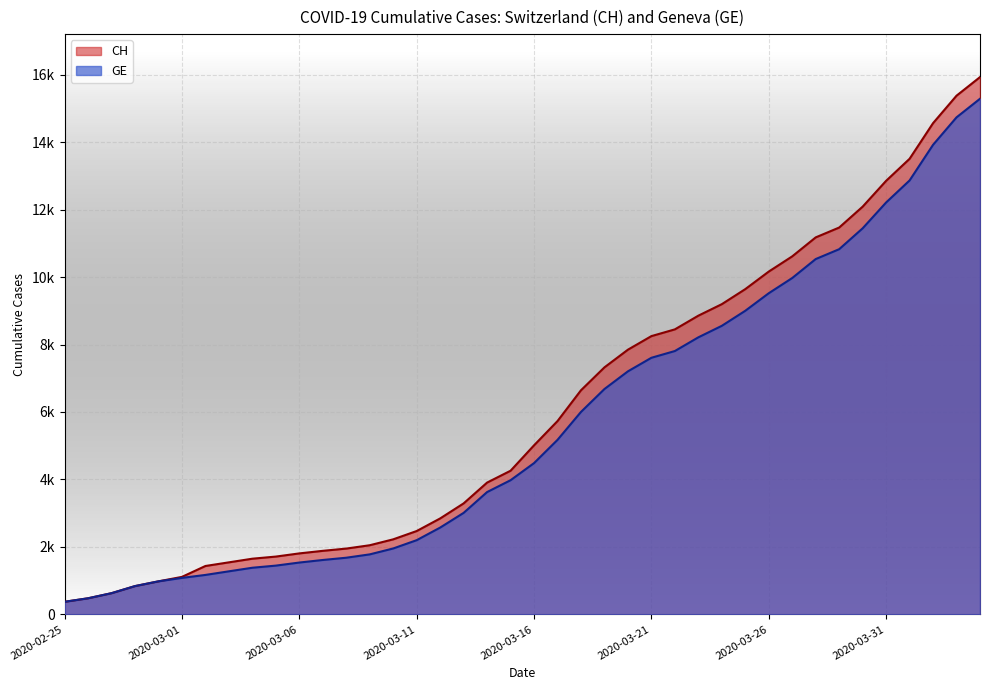

Which series has the largest total across all categories?

CH